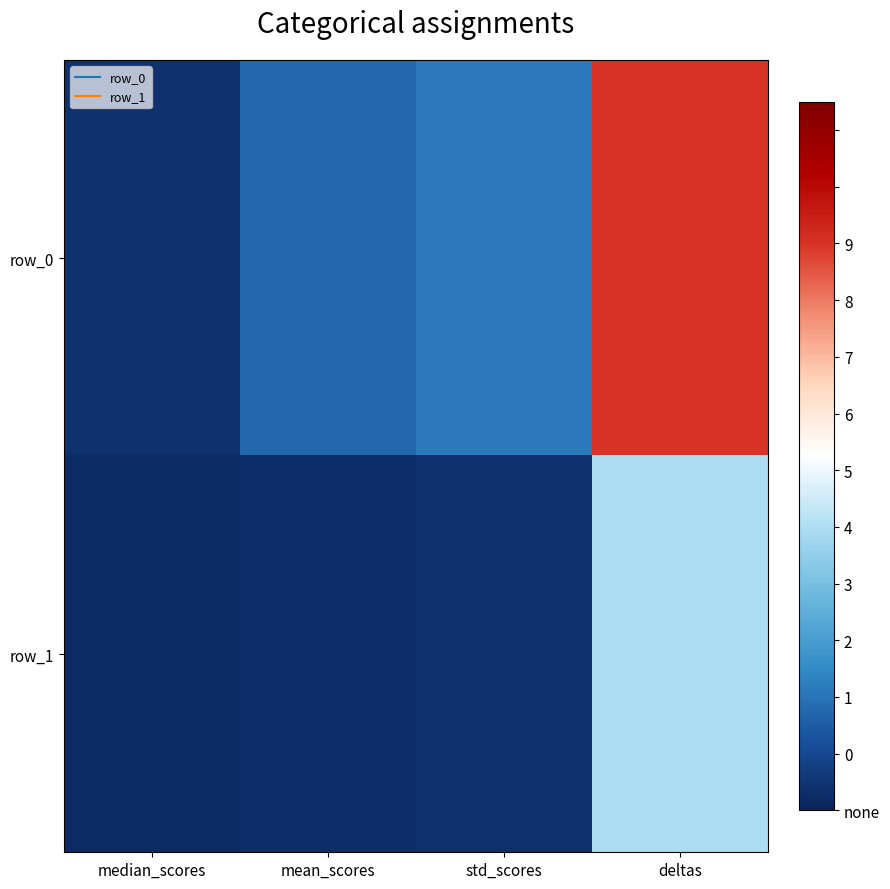

Reading left to right, extract all data points from this chart.

row_0: median_scores=0.1	mean_scores=0.4	std_scores=0.4	deltas=2.0
row_1: median_scores=0.0	mean_scores=0.1	std_scores=0.1	deltas=1.0